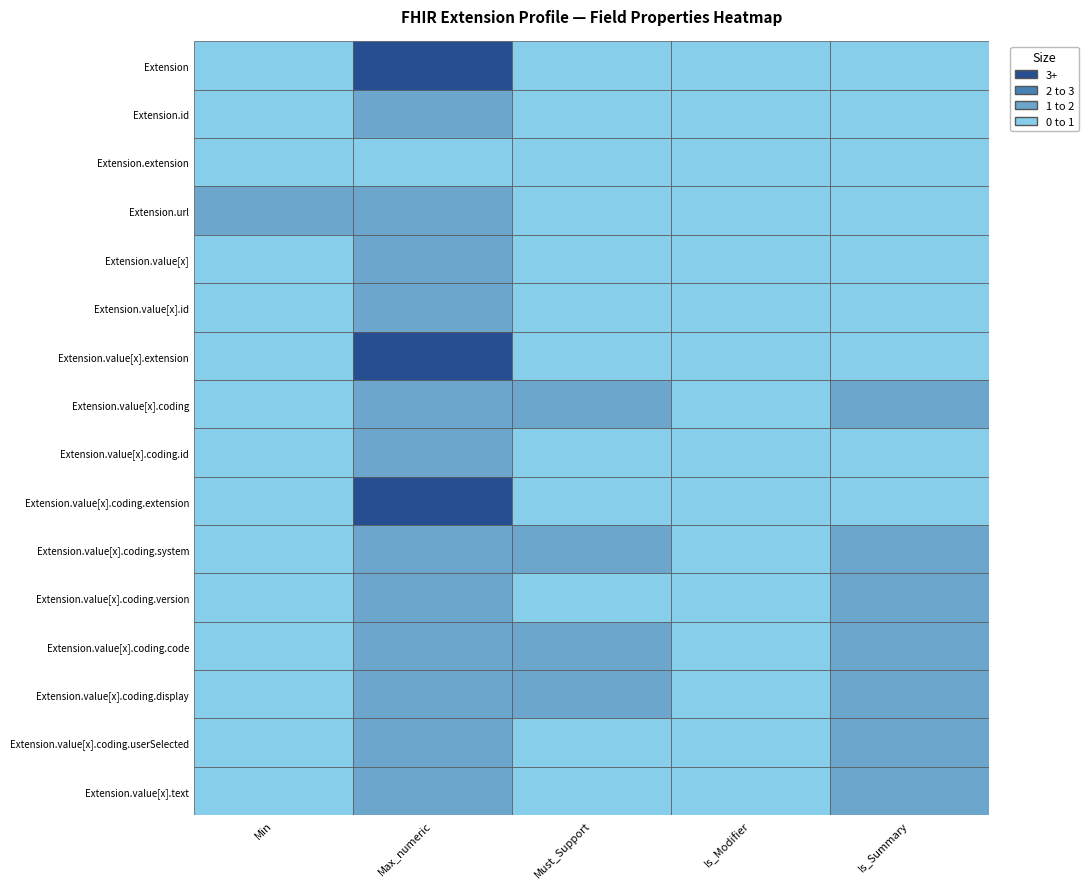

What is the difference between the Extension.value[x].text values at 4 and 0?

1